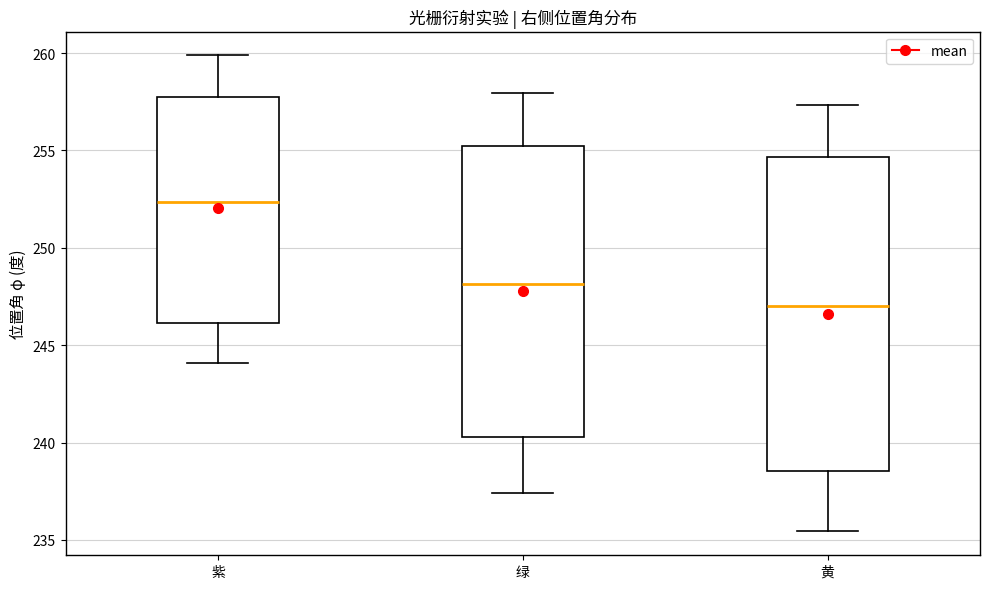

Where does the median line of the box for 紫 sit on the y-axis? The values are not printed on the chart, so give them approximately, as read against the axis.

252.5